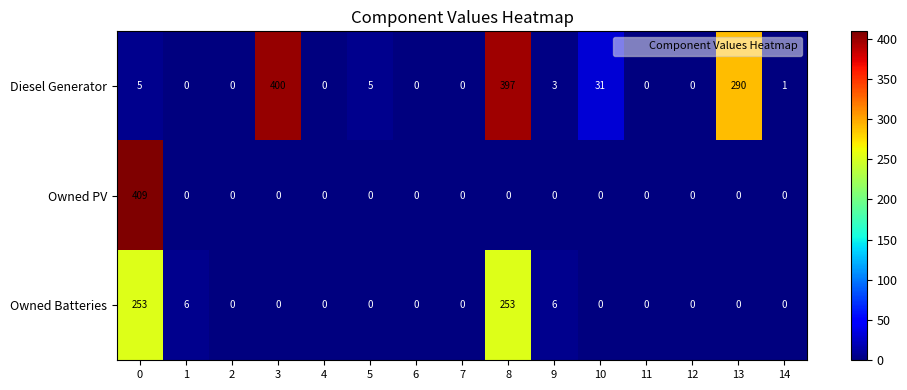

What is the difference between the Diesel Generator values at 8 and 9?

394